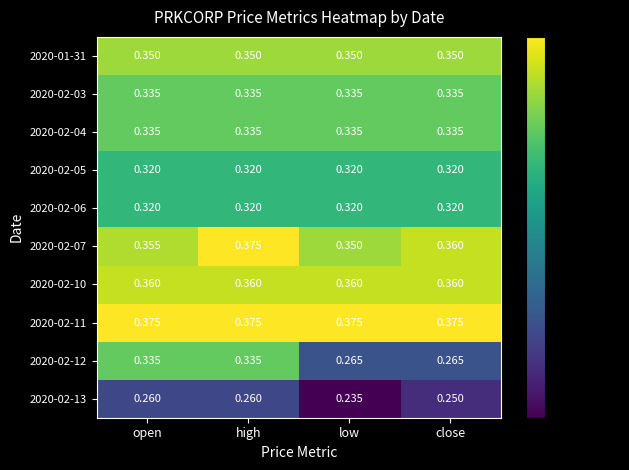

Which category has the lowest value across all series?

low